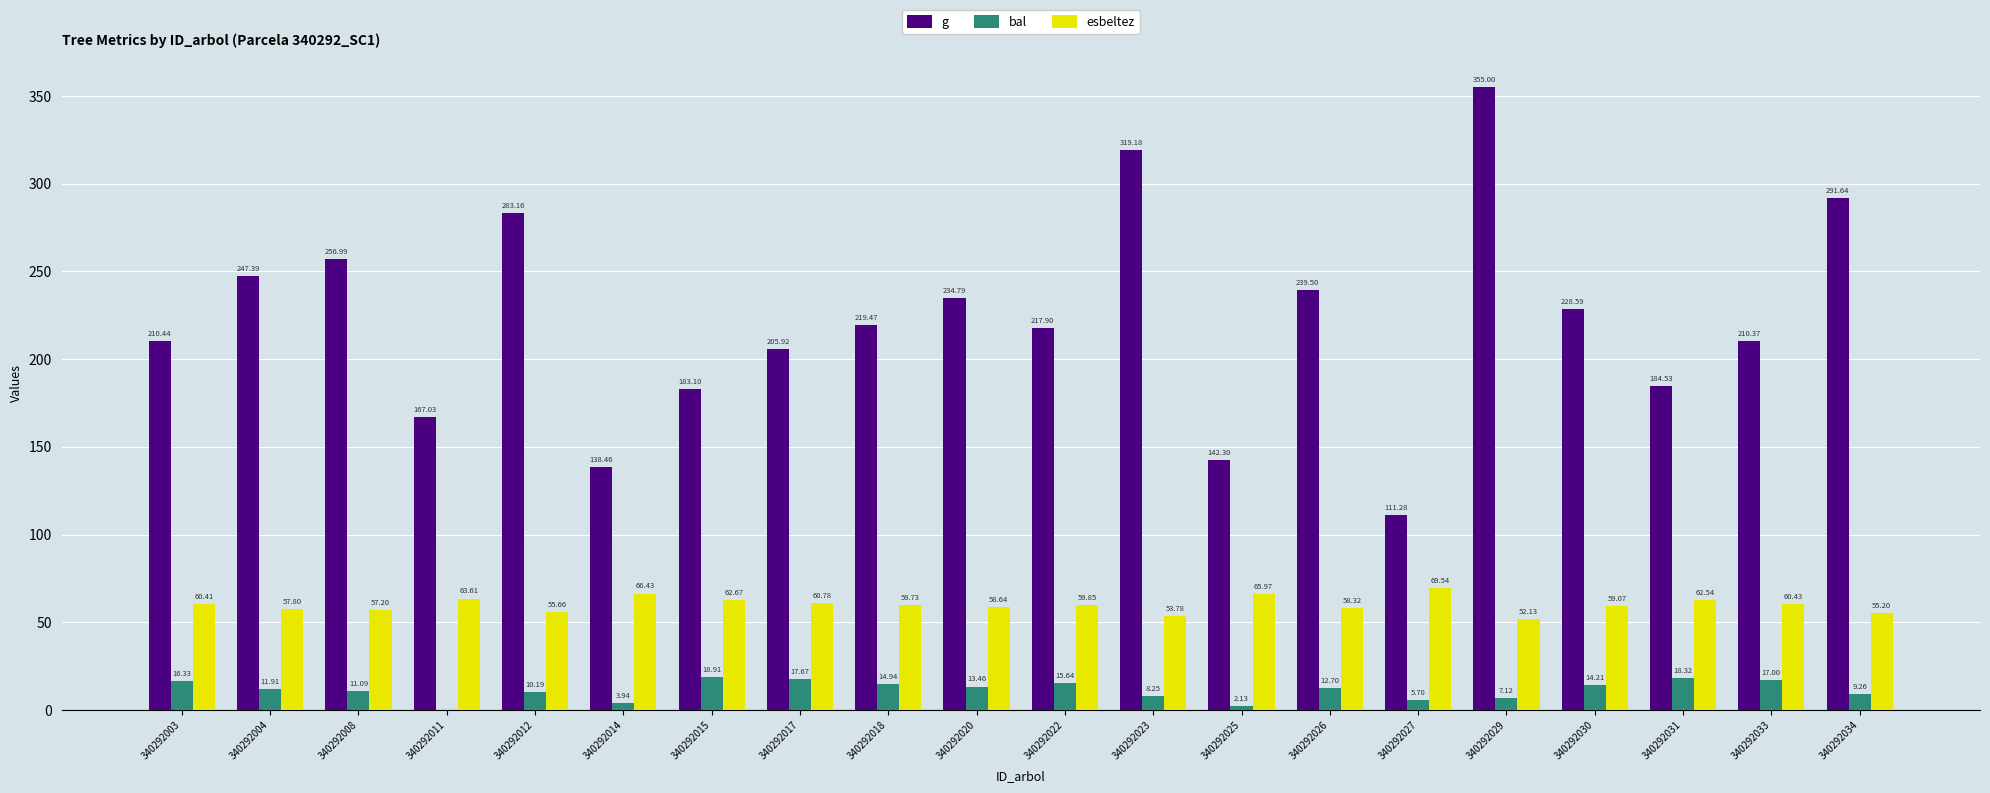

Is the value of esbeltez at 340292004 greater than the value of g at 340292033?

No